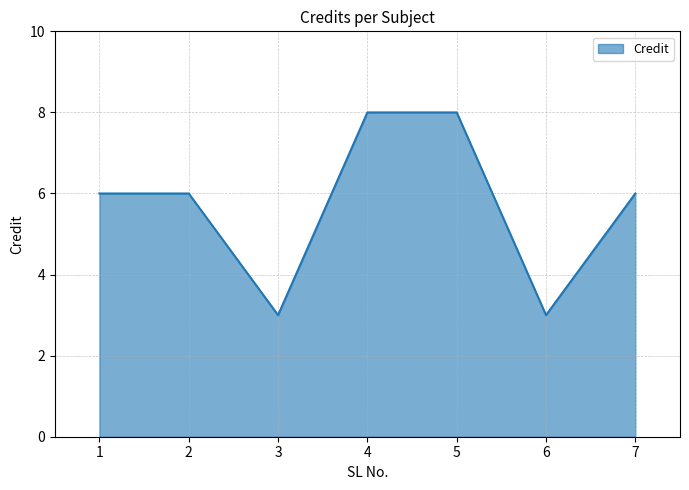

What is the difference between the second highest and minimum values?

5